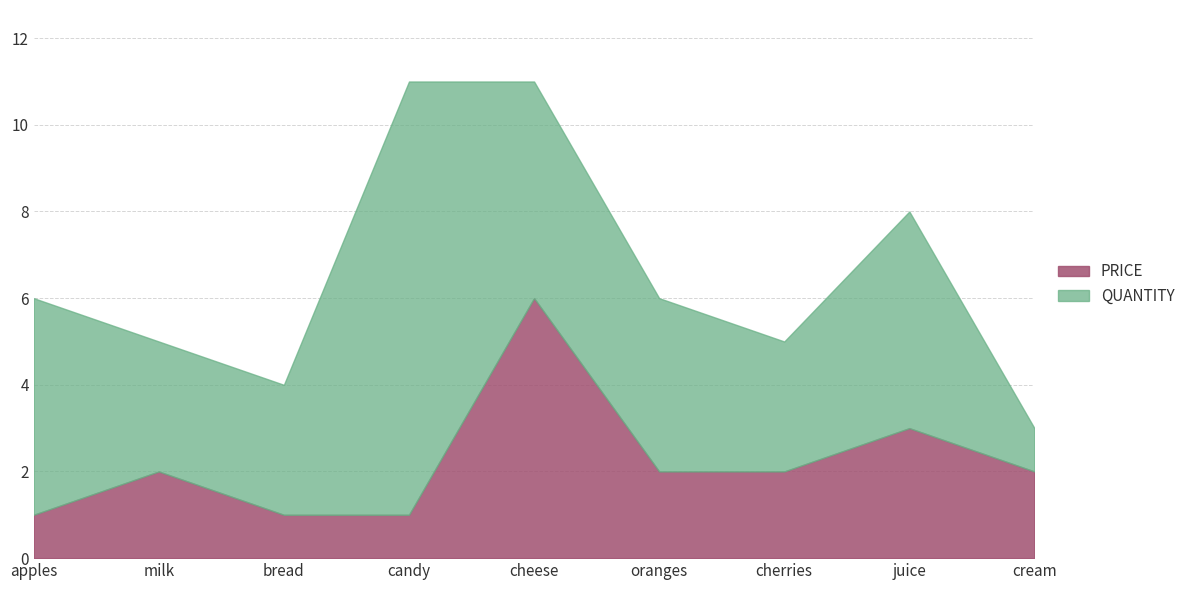

How many data points in PRICE are above 2?

2